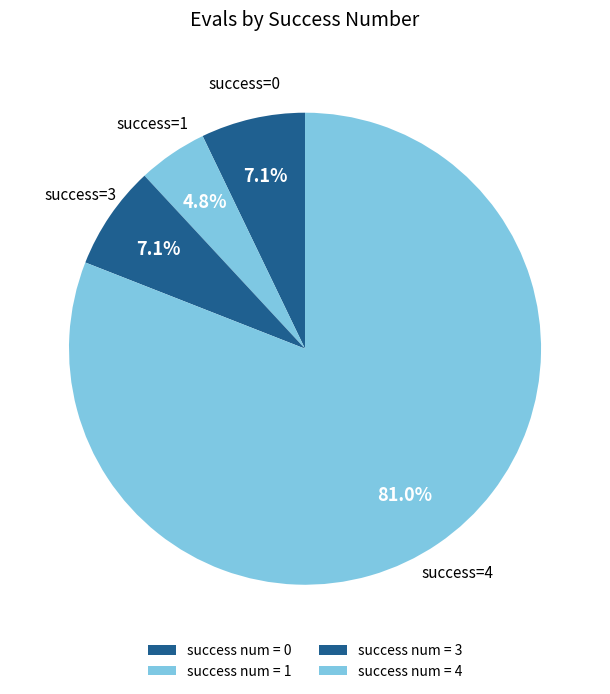

Count the number of slices in the pie.

4